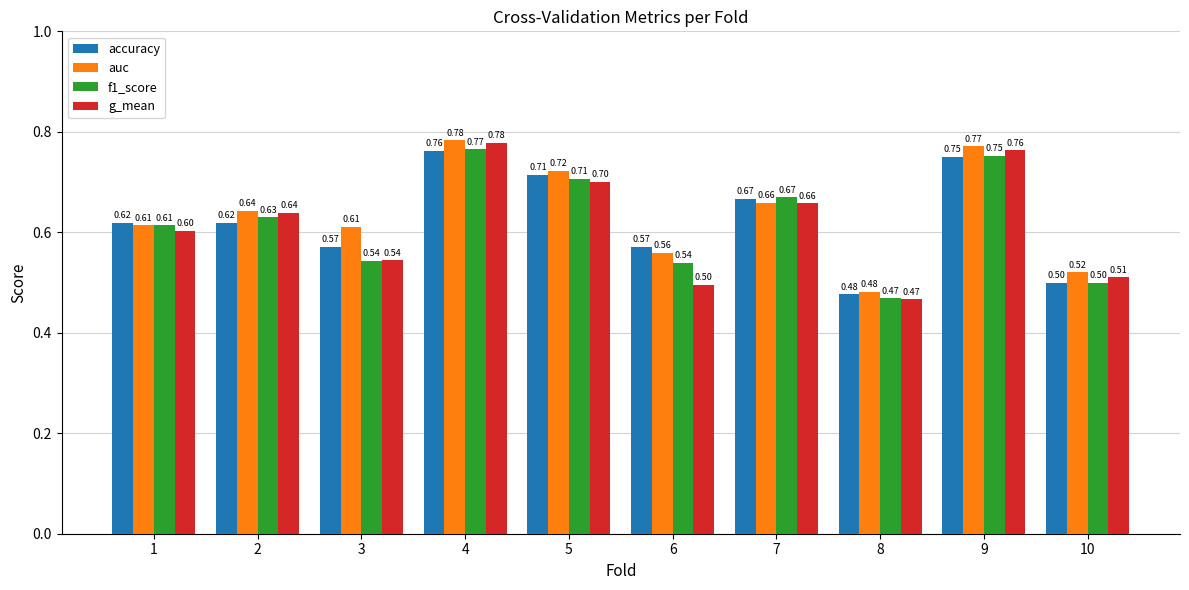

What is the total value across all series at 10?

2.0